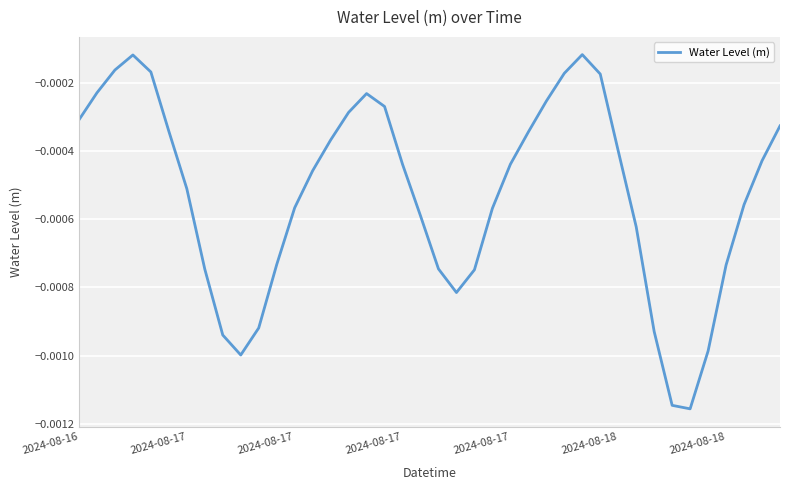

How many lines are shown in the chart?

1